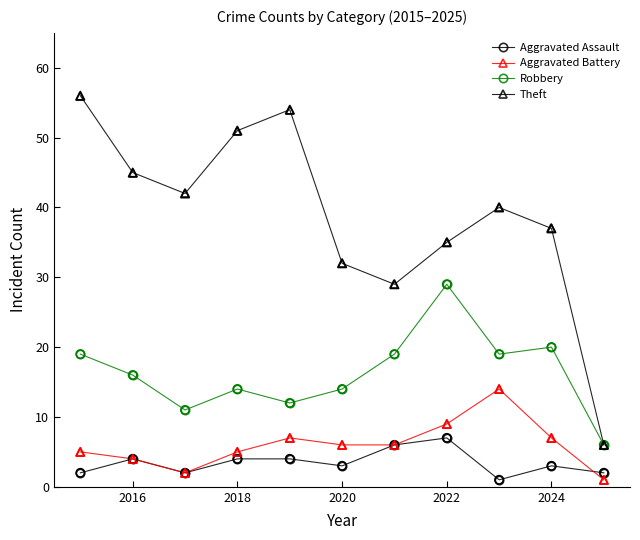

Which series has the largest total across all categories?

Theft